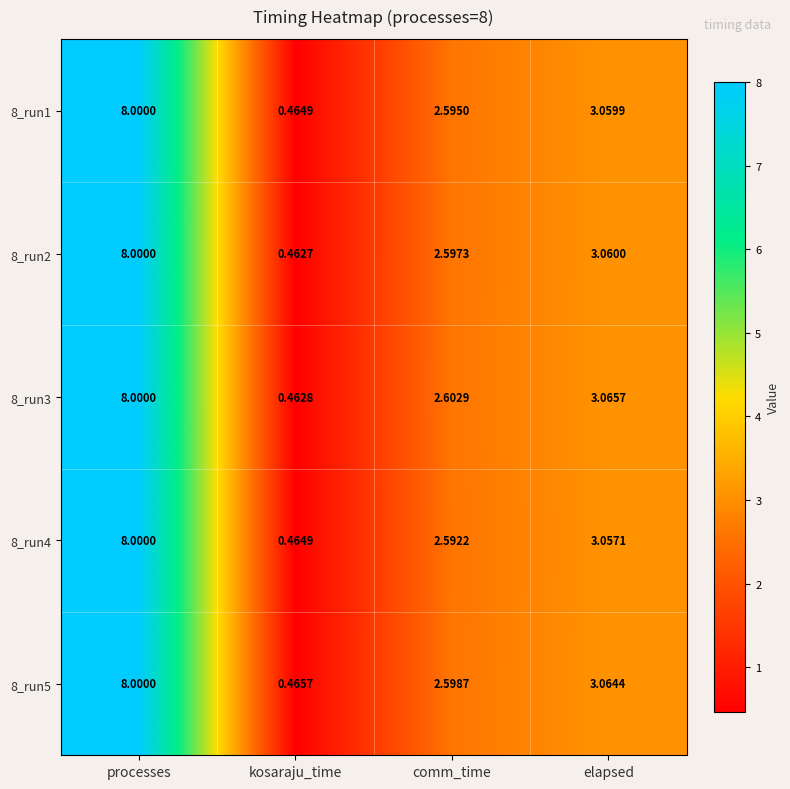

Which category has the highest value in the 8_run5 series?

processes